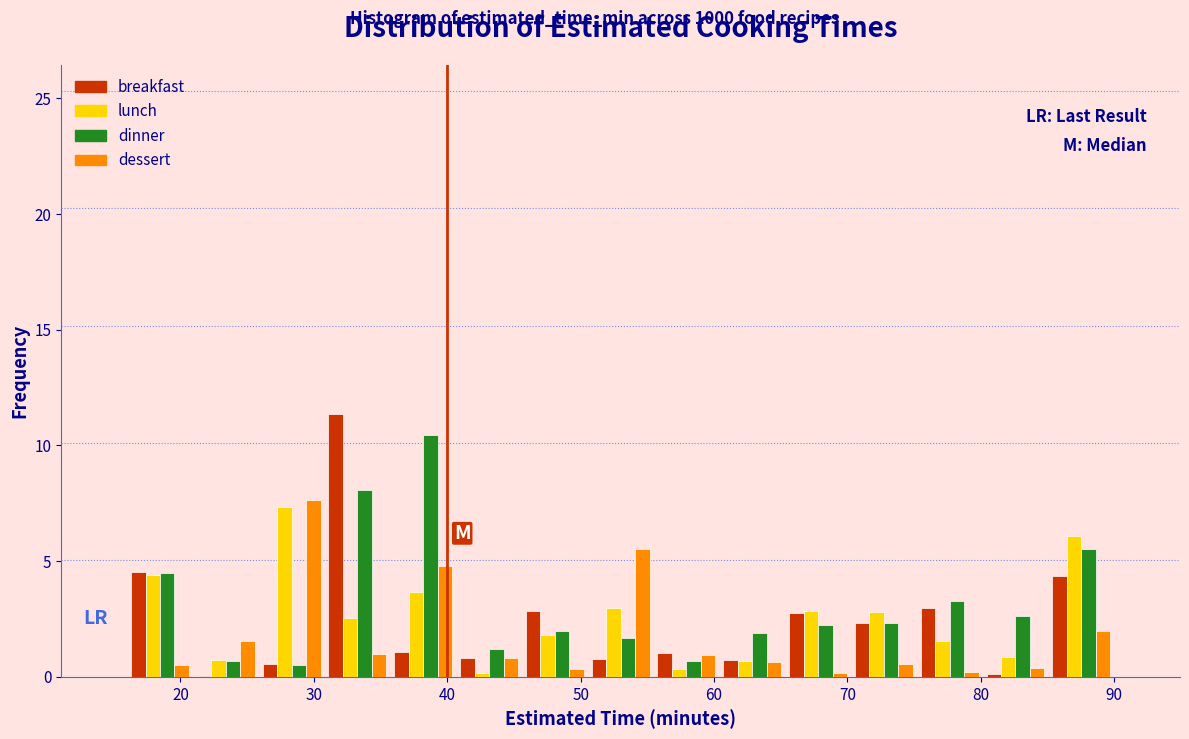

Reading left to right, list every range on the x-axis with the height of the bar of each series over it. Neither the bar edges nor the heights are printed on the chart, so give them approximately, as read against the axes.

16 to 21: breakfast=4.5	lunch=4.5	dinner=4.5	dessert=0.5
21 to 26: breakfast=under 0.5	lunch=0.5	dinner=0.5	dessert=1.5
26 to 31: breakfast=0.5	lunch=7.5	dinner=under 0.5	dessert=7.5
31 to 36: breakfast=11.5	lunch=2.5	dinner=8.0	dessert=1.0
36 to 41: breakfast=1.0	lunch=3.5	dinner=10.5	dessert=5.0
41 to 46: breakfast=1.0	lunch=under 0.5	dinner=1.0	dessert=1.0
46 to 51: breakfast=3.0	lunch=2.0	dinner=2.0	dessert=under 0.5
51 to 55: breakfast=1.0	lunch=3.0	dinner=1.5	dessert=5.5
55 to 60: breakfast=1.0	lunch=under 0.5	dinner=0.5	dessert=1.0
60 to 65: breakfast=0.5	lunch=0.5	dinner=2.0	dessert=0.5
65 to 70: breakfast=2.5	lunch=3.0	dinner=2.0	dessert=under 0.5
70 to 75: breakfast=2.5	lunch=3.0	dinner=2.5	dessert=0.5
75 to 80: breakfast=3.0	lunch=1.5	dinner=3.5	dessert=under 0.5
80 to 85: breakfast=under 0.5	lunch=1.0	dinner=2.5	dessert=under 0.5
85 to 90: breakfast=4.5	lunch=6.0	dinner=5.5	dessert=2.0